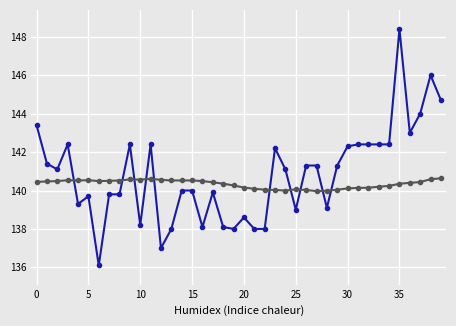

What is the minimum value shown in the chart?

136.1